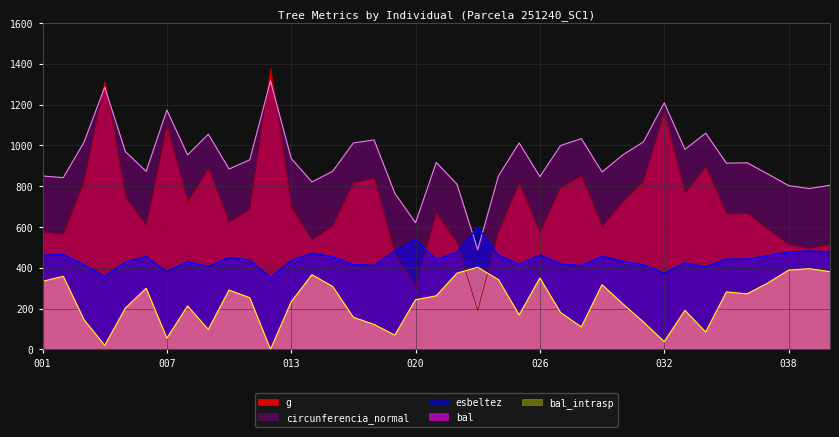

Is it true that circunferencia_normal equals 474.5 at 251240021?

False